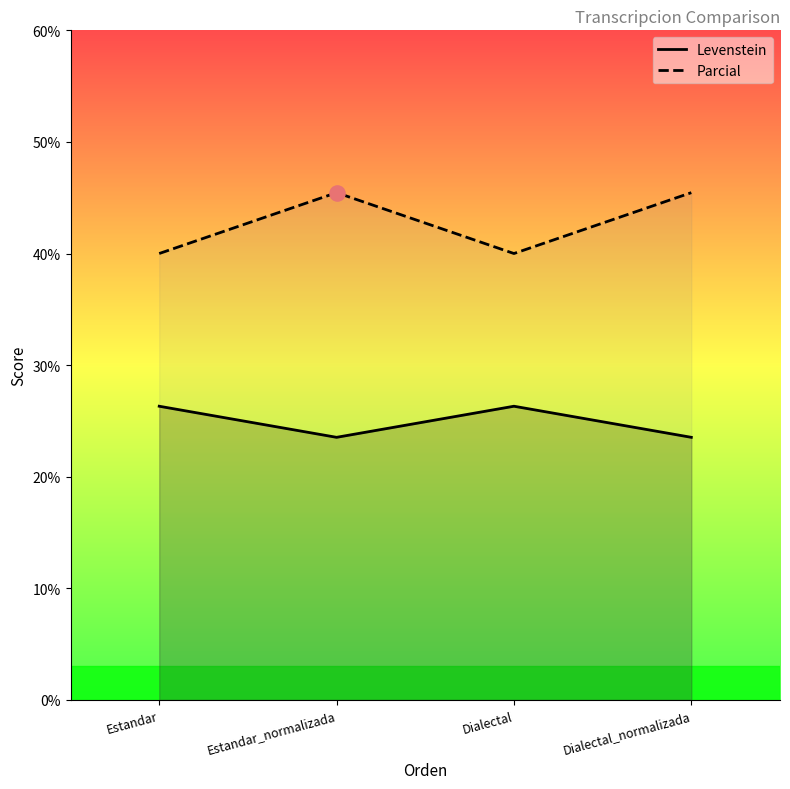

Which series has the largest total across all categories?

Parcial